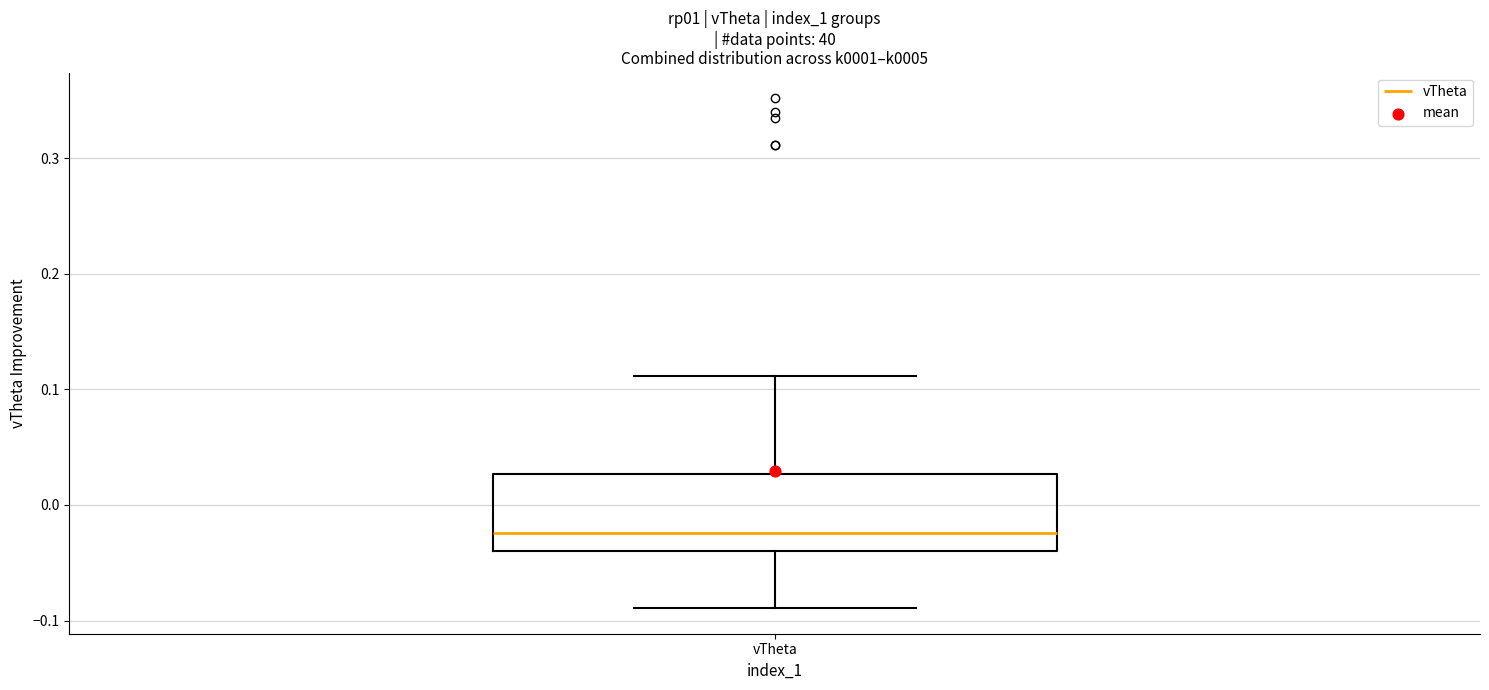

Where is the lower edge of the box for vTheta on the y-axis? The values are not printed on the chart, so give them approximately, as read against the axis.

-0.04